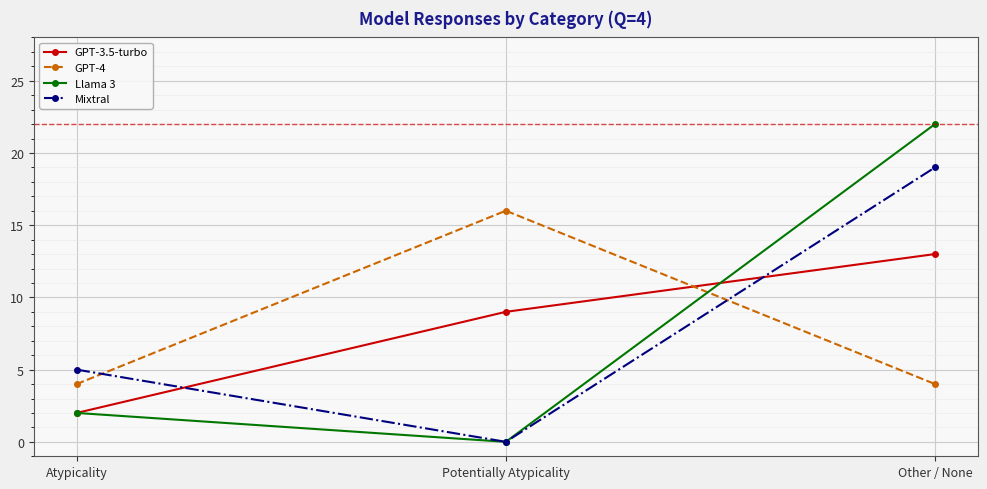

What is the difference between the GPT-3.5-turbo values at Other / None and Atypicality?

11